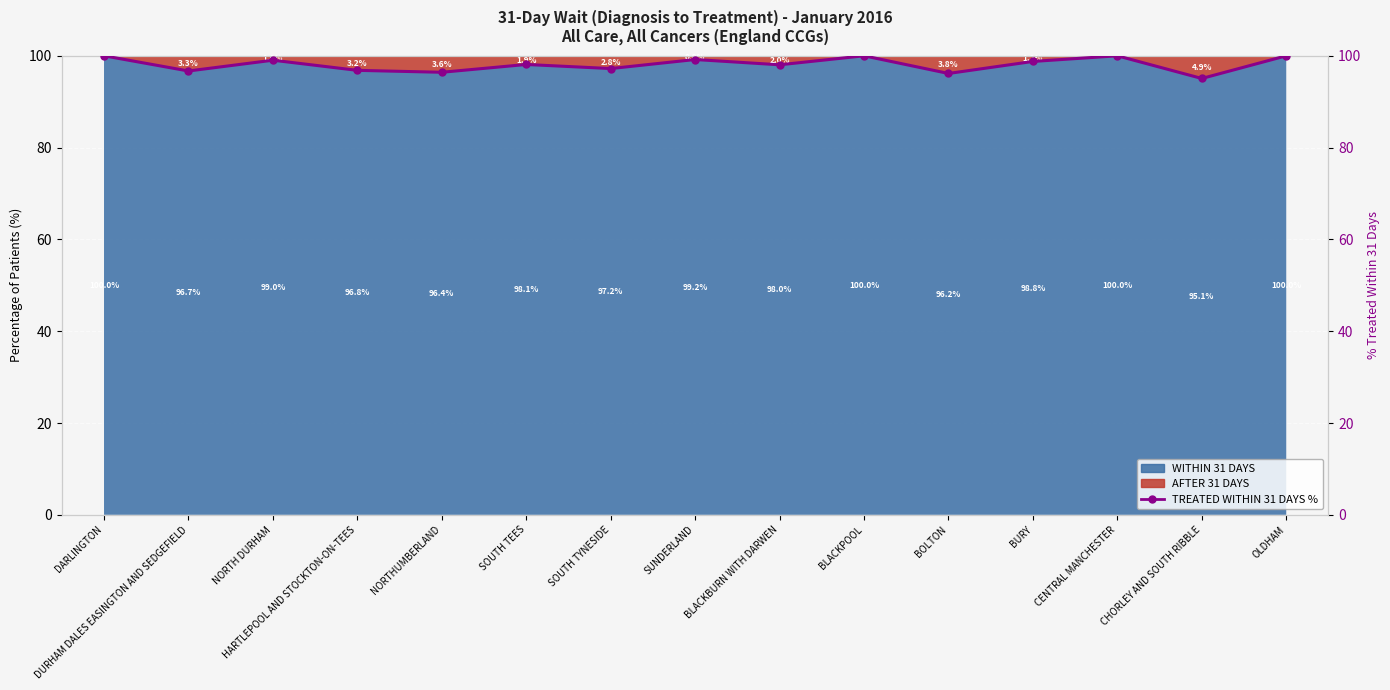

Which label corresponds to the smallest value in the chart?

CHORLEY AND SOUTH RIBBLE